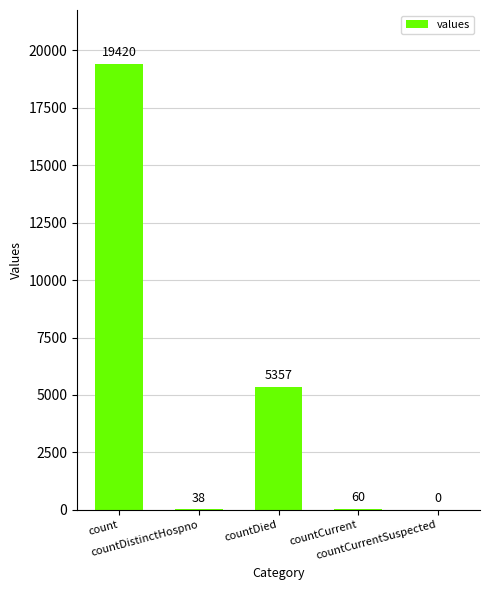

What is the maximum value shown in the chart?

19420